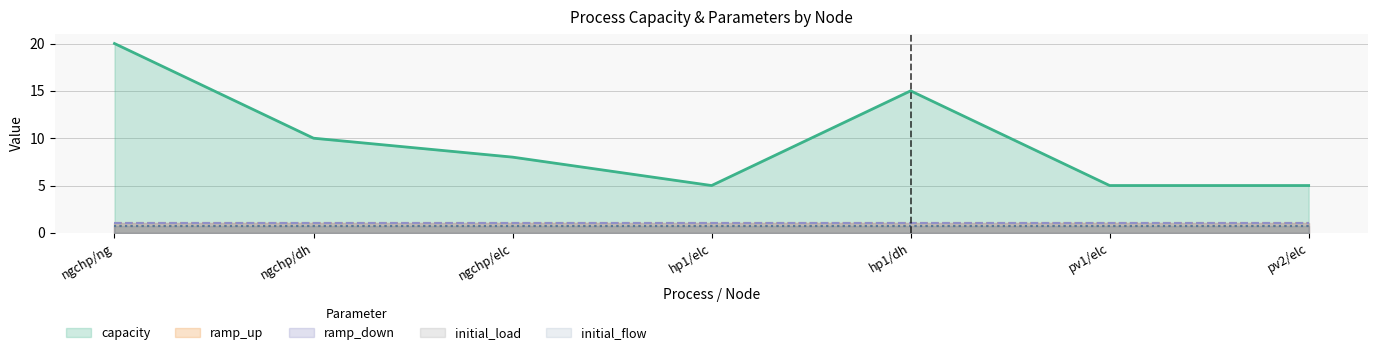

Is it true that initial_flow equals 1.0 at pv1/elc?

False